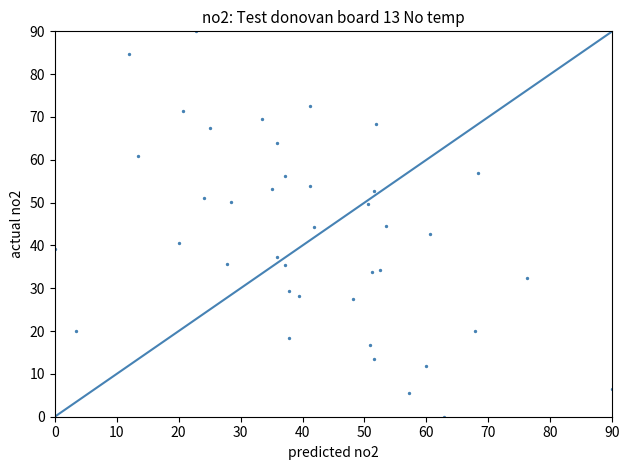

What is the range of X values (max minus min)?

90.0